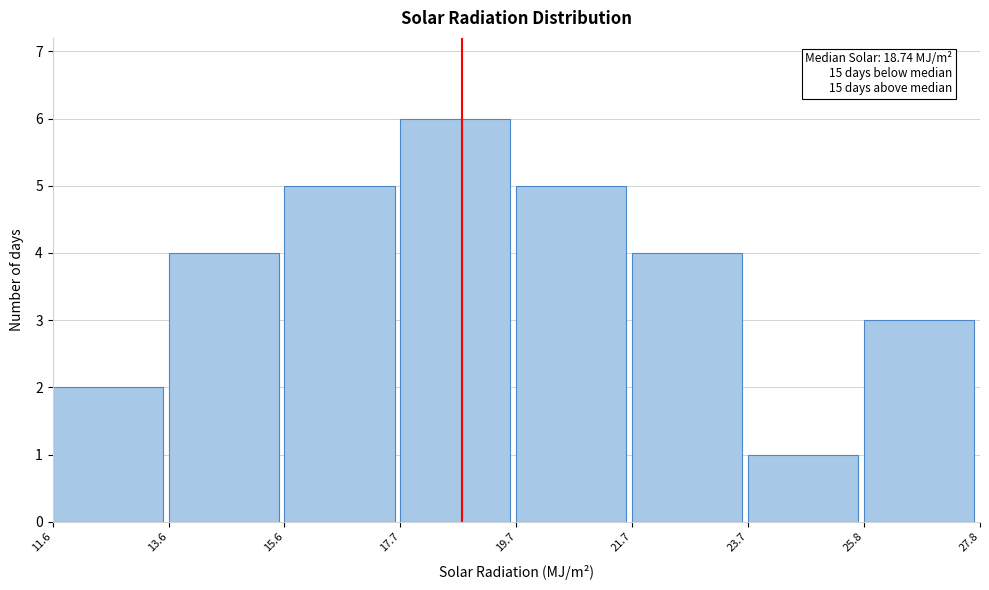

Over which range of the x-axis is the bar tallest?

17.7 to 19.7